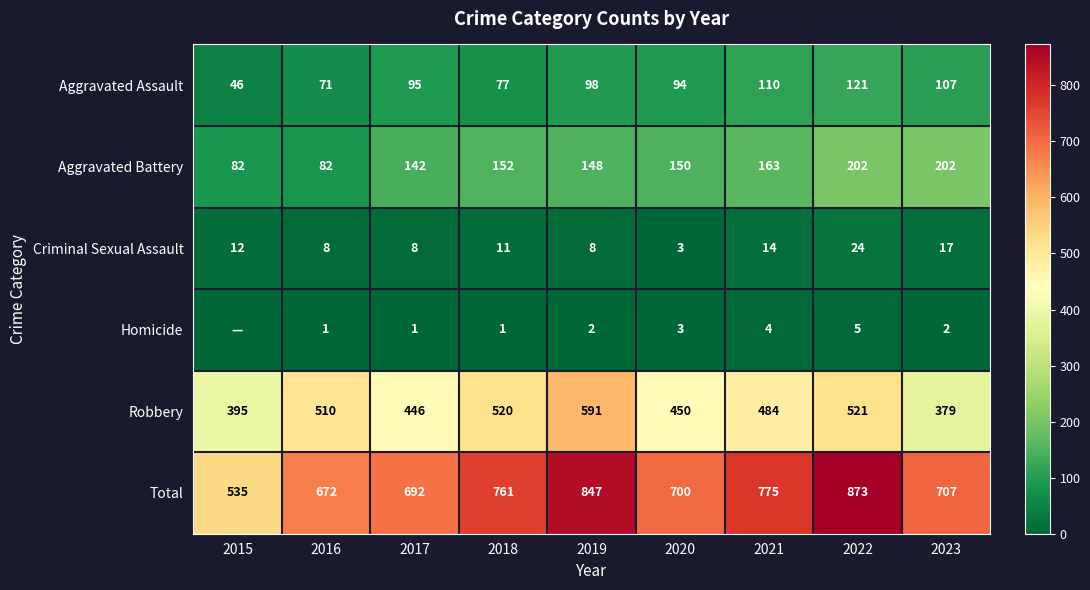

Rank the categories by Total value from highest to lowest.

2022, 2019, 2021, 2018, 2023, 2020, 2017, 2016, 2015